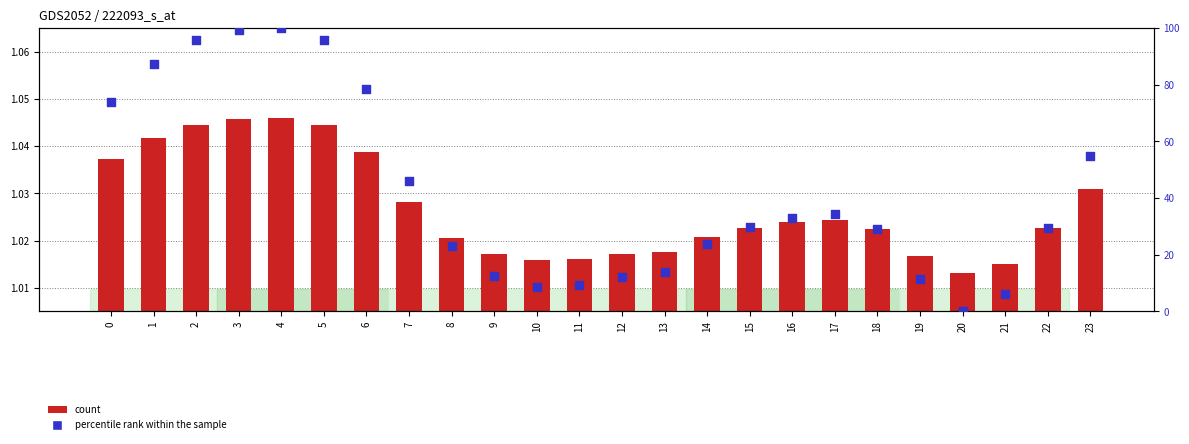

At how many categories does at least one series exceed 25?

14